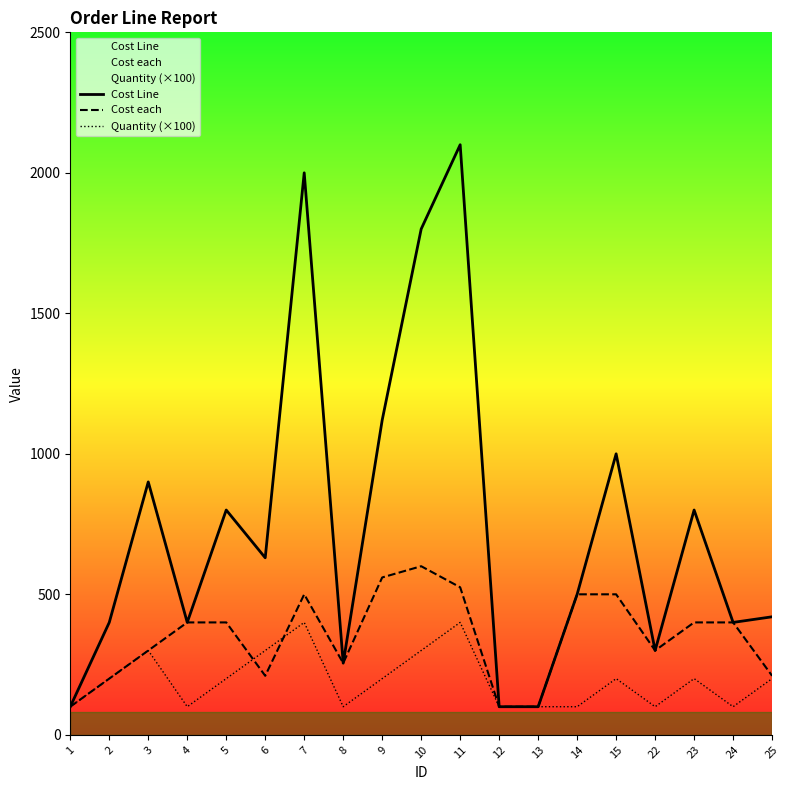

Where is the first local maximum for Cost each?

7